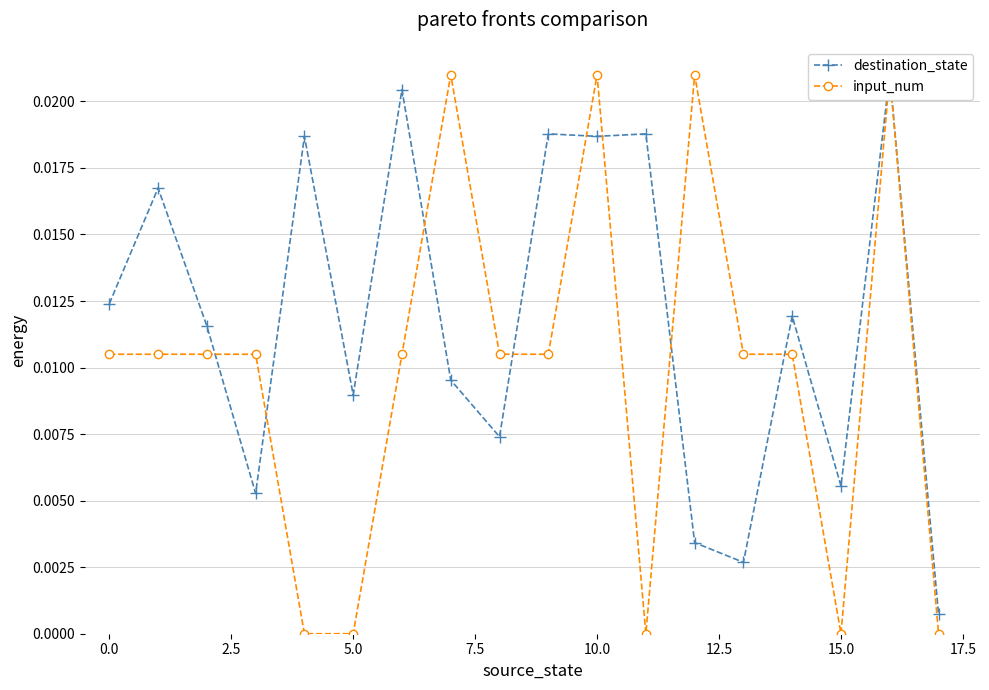

List the series in order of their peak value, lowest first.

destination_state, input_num